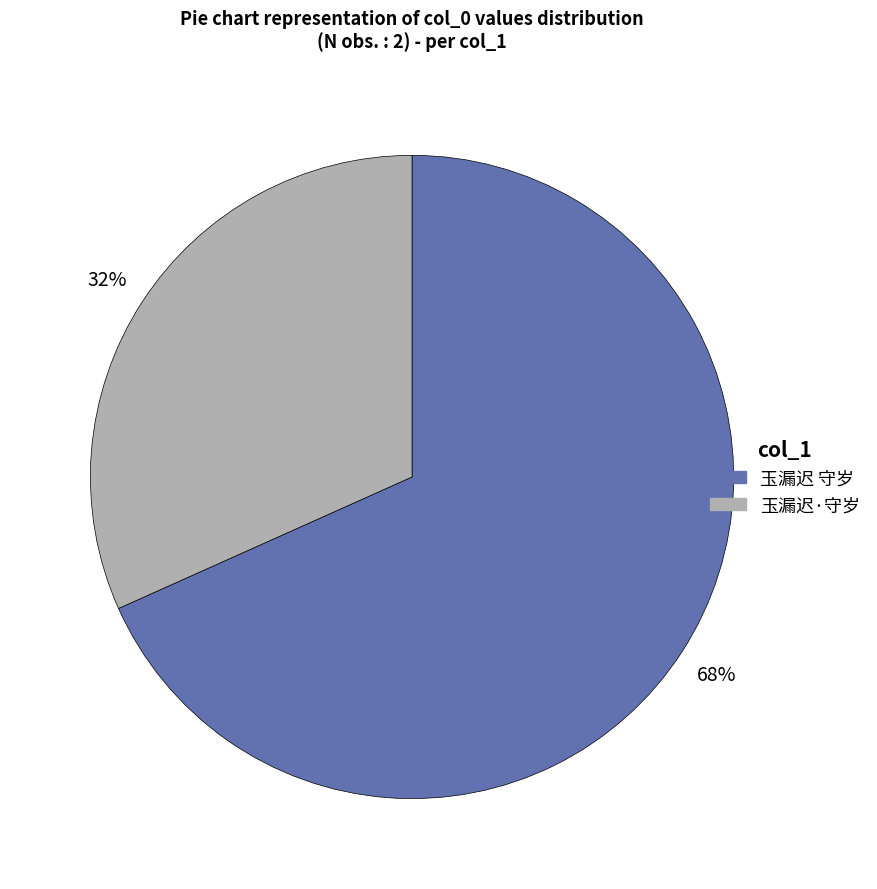

Between 玉漏迟·守岁 and 玉漏迟 守岁, which is larger?

玉漏迟 守岁